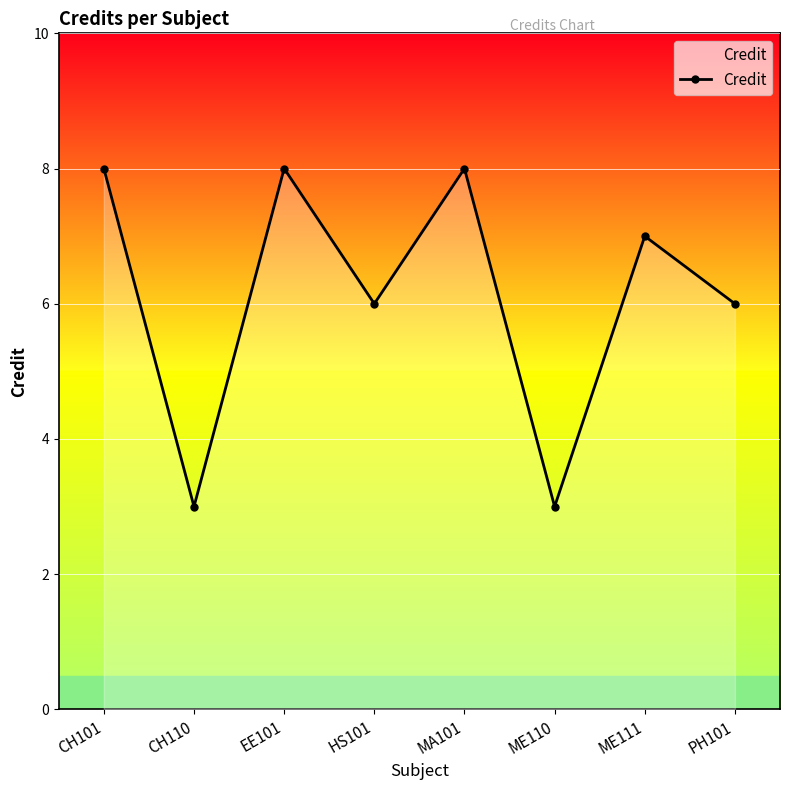

Where is the first local maximum?

EE101